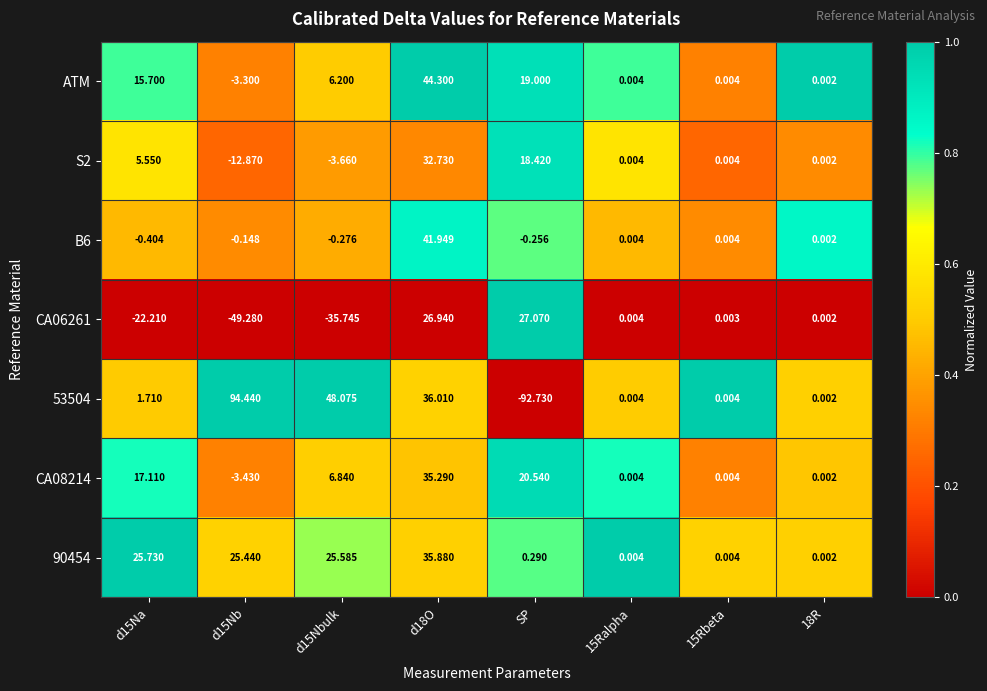

Which series has the largest total across all categories?

90454